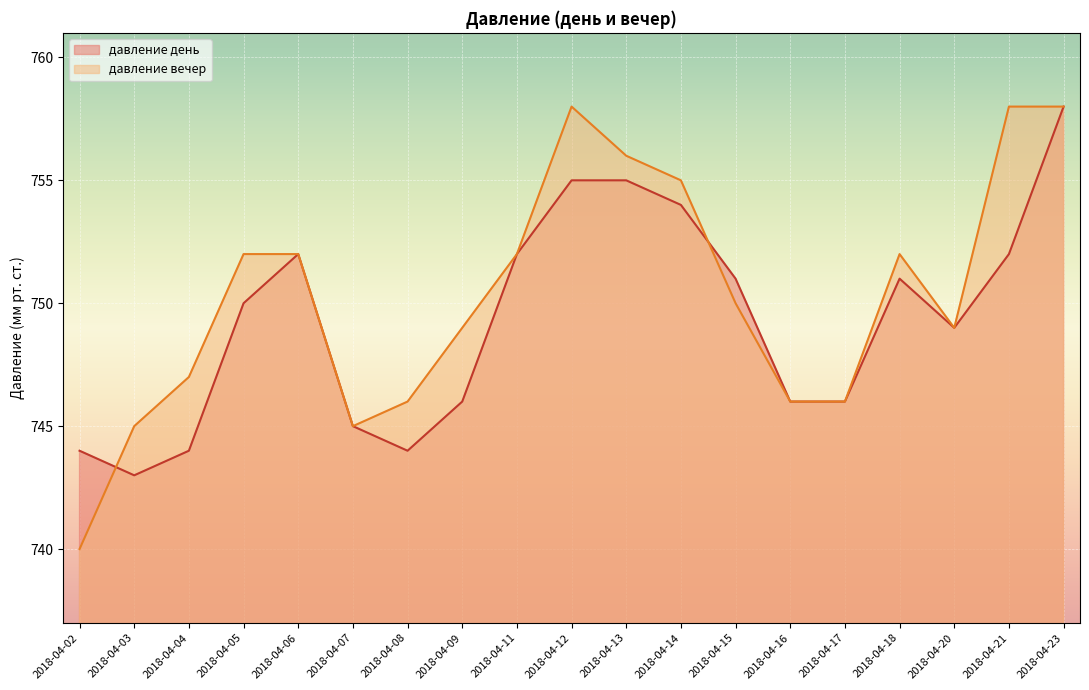

True or false: давление день has a value of 752 at 2018-04-11.

True